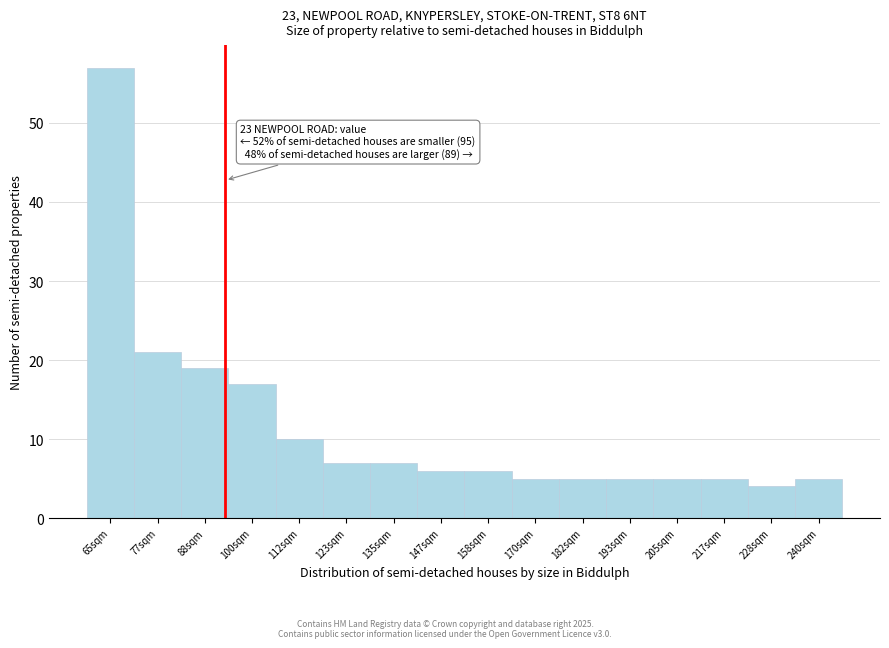

Reading left to right, what are all the values shown in this chart?

65sqm=57	77sqm=21	88sqm=19	100sqm=17	112sqm=10	123sqm=7	135sqm=7	147sqm=6	158sqm=6	170sqm=5	182sqm=5	193sqm=5	205sqm=5	217sqm=5	228sqm=4	240sqm=5